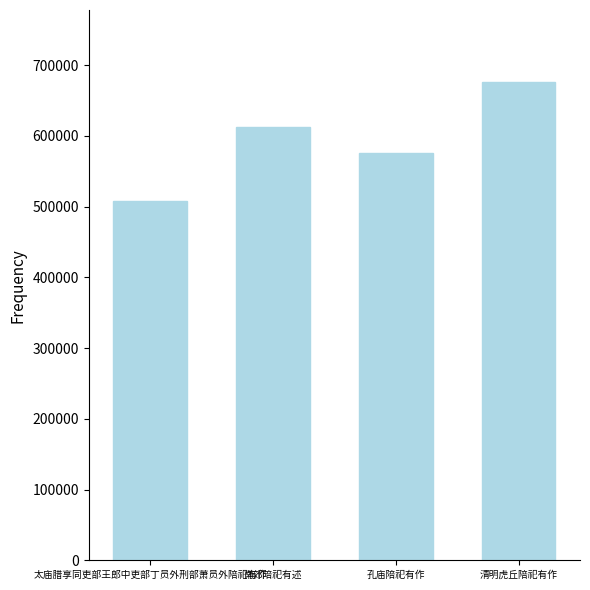

True or false: the data shows 786090 at 孔庙陪祀有作.

False